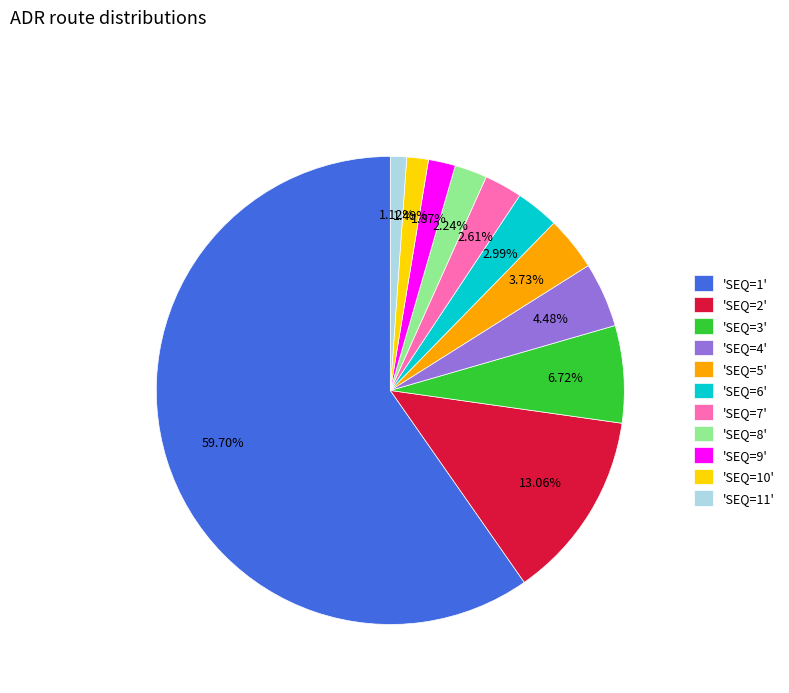

Which has a higher value, 'SEQ=3' or 'SEQ=4'?

'SEQ=3'